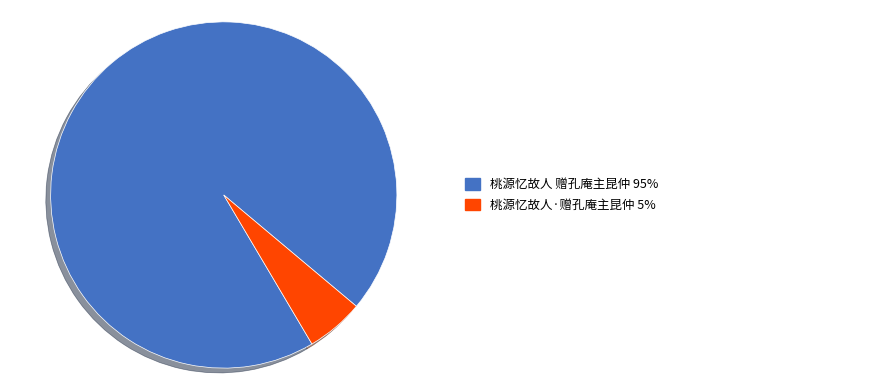

Does any single category account for the majority?

Yes